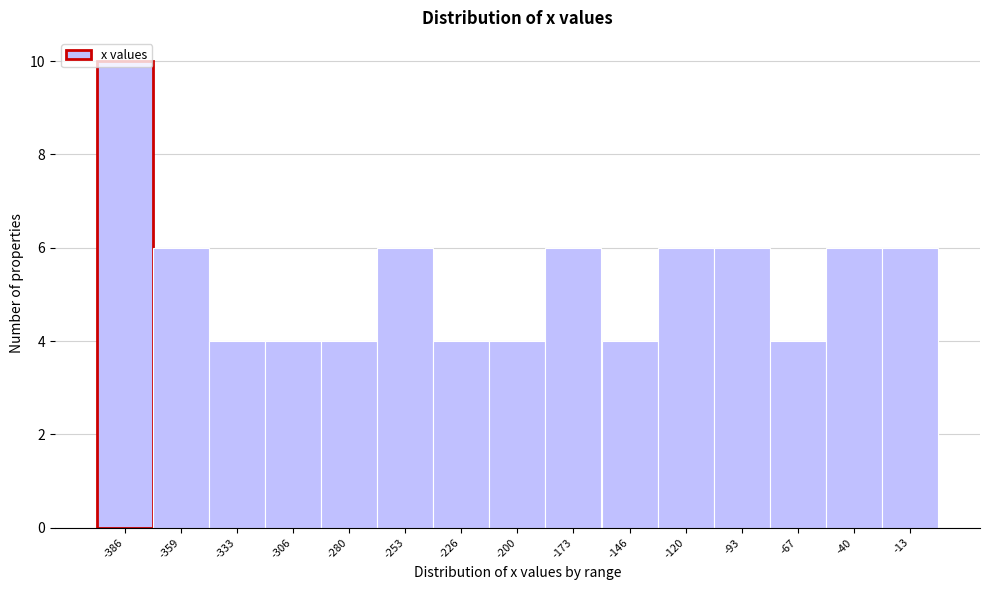

Reading left to right, list every bar in this chart as the range it spans on the x-axis followed by its height. Neither the bar edges nor the heights are printed on the chart, so give them approximately, as read against the axes.

-400 to -375: 10
-375 to -345: 6
-345 to -320: 4
-320 to -295: 4
-295 to -265: 4
-265 to -240: 6
-240 to -215: 4
-215 to -185: 4
-185 to -160: 6
-160 to -135: 4
-135 to -105: 6
-105 to -80: 6
-80 to -55: 4
-55 to -25: 6
-25 to 0: 6